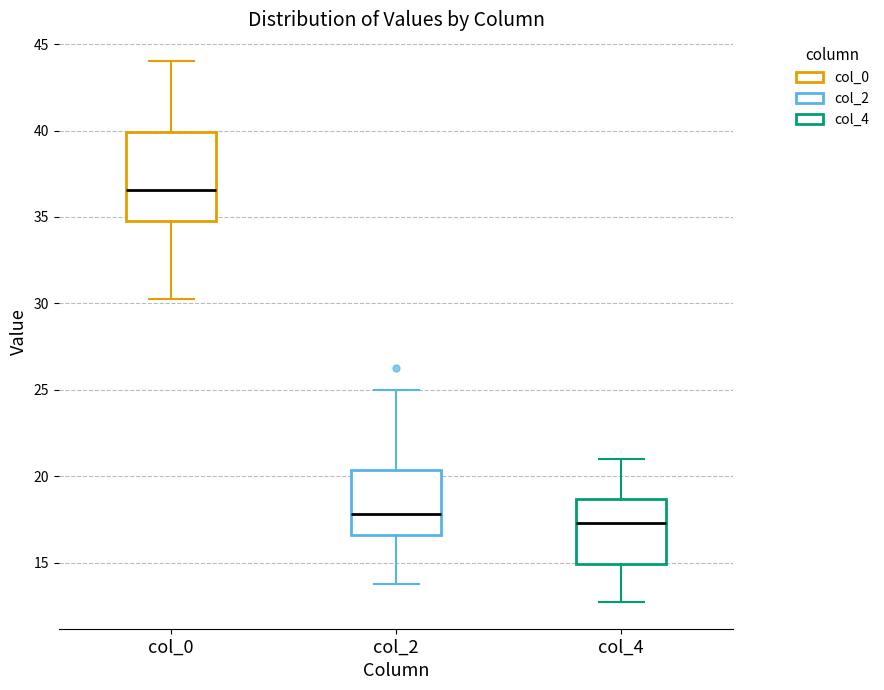

Reading left to right, read every box against the y-axis: the position of its median line, the range the box covers, and the ends of its whiskers. The values are not printed on the chart, so give them approximately, as read against the axis.

col_0: median 36.5, box 35.0 to 40.0, whiskers 30.5 to 44.0
col_2: median 18.0, box 16.5 to 20.5, whiskers 14.0 to 25.0
col_4: median 17.5, box 15.0 to 18.5, whiskers 13.0 to 21.0